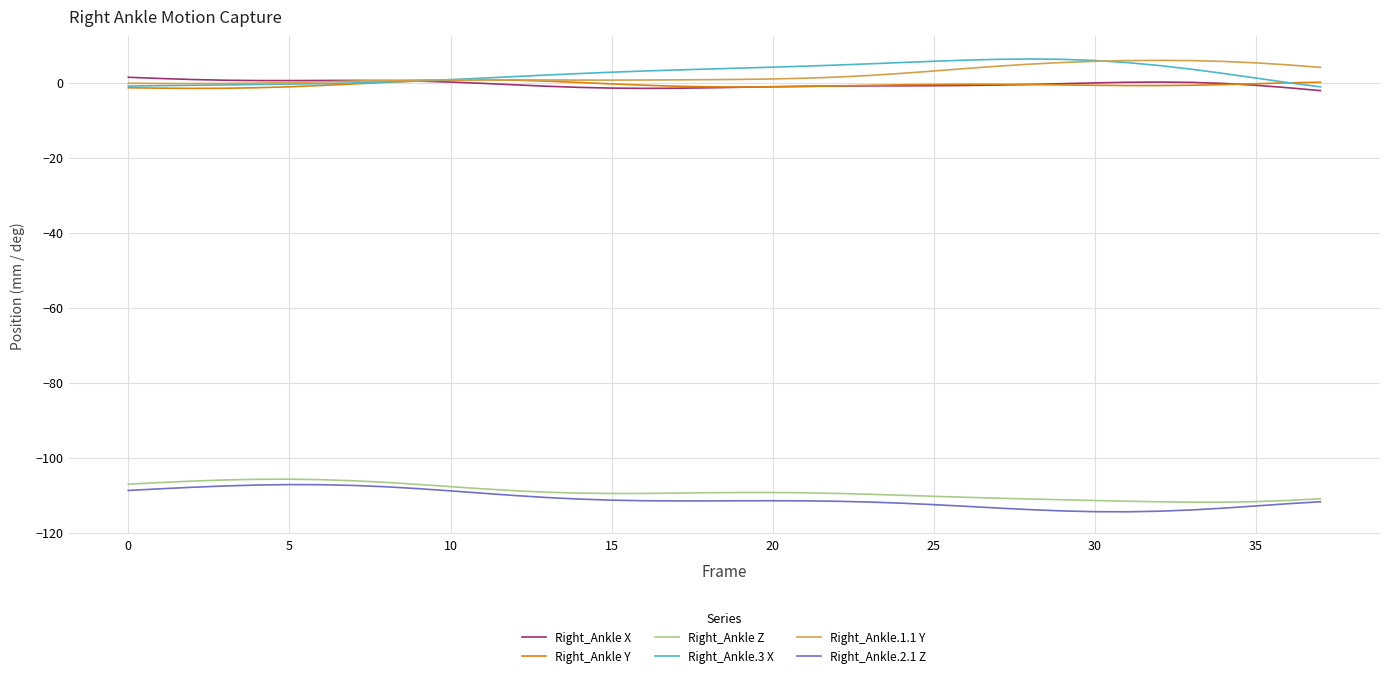

True or false: Right_Ankle.2.1 Z and Right_Ankle X intersect in this chart.

False